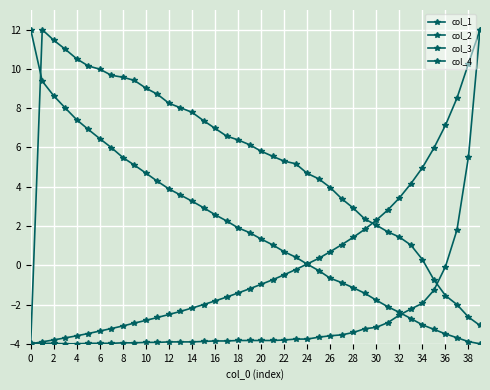

Does the chart have visible grid lines?

Yes